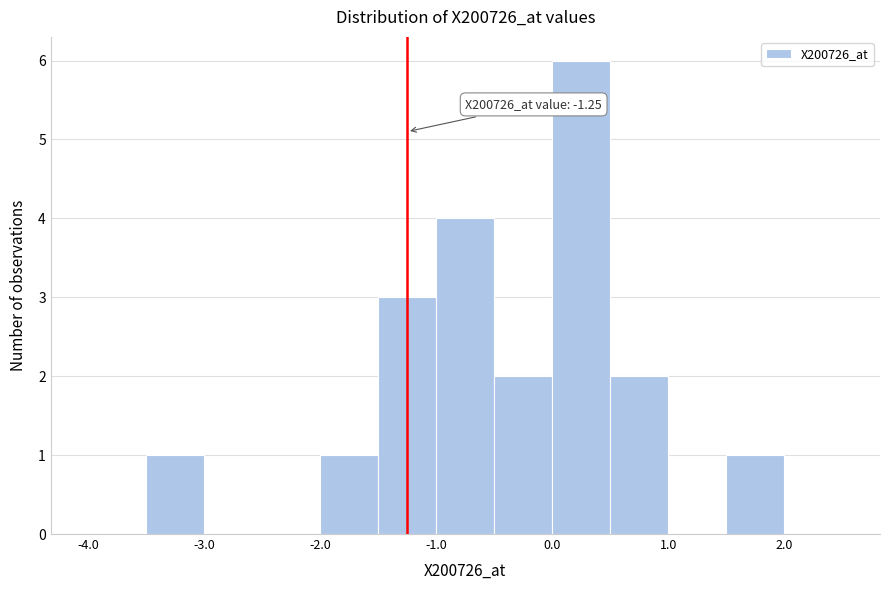

Over which range of the x-axis is the bar tallest?

0.0 to 0.5